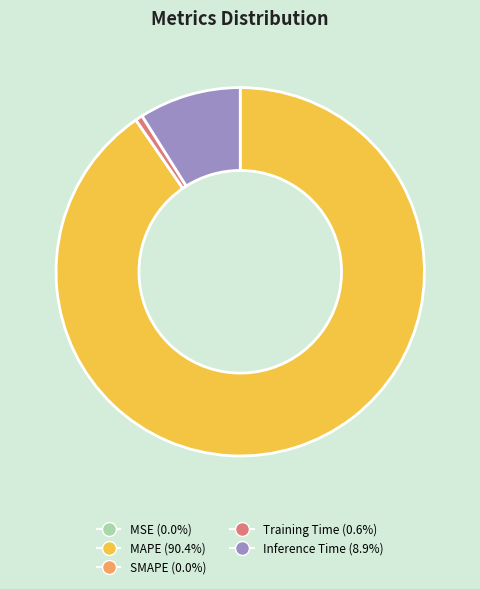

What is the majority slice?

MAPE